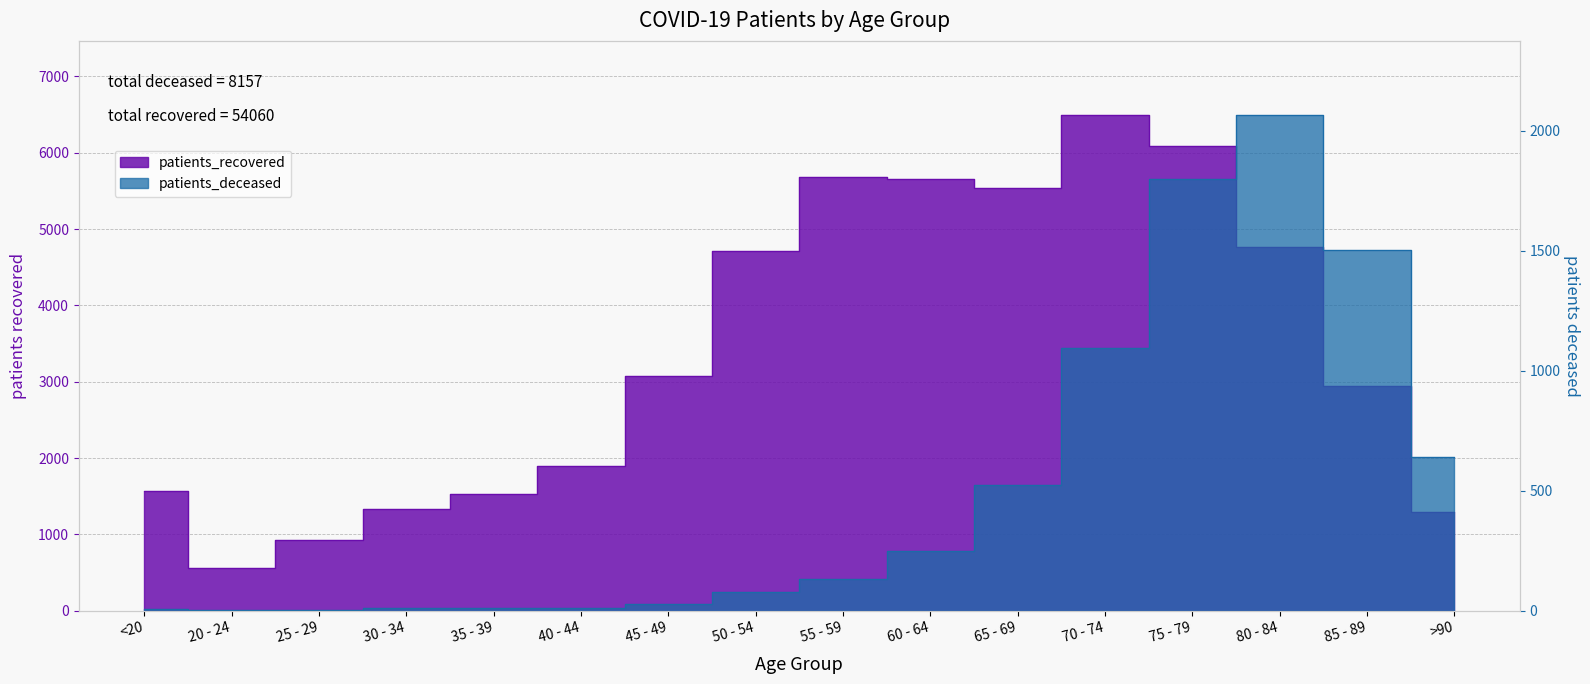

At which label does patients_deceased reach its peak?

80 - 84